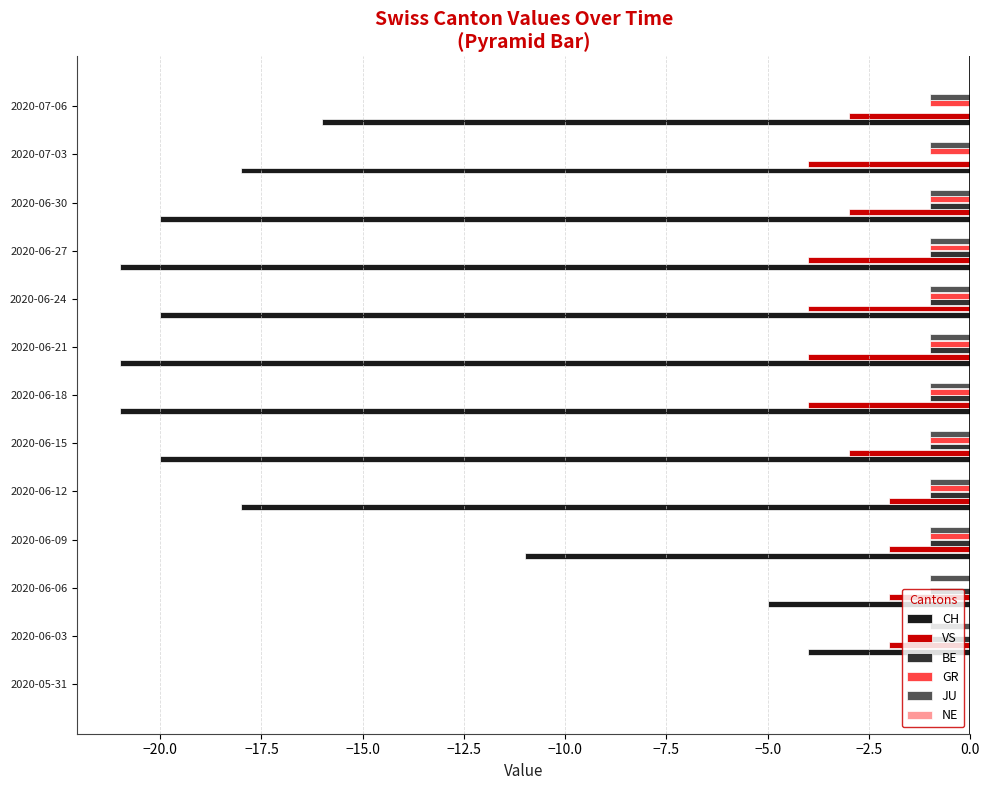

The JU series shows -2 at 2020-06-15. True or false?

False